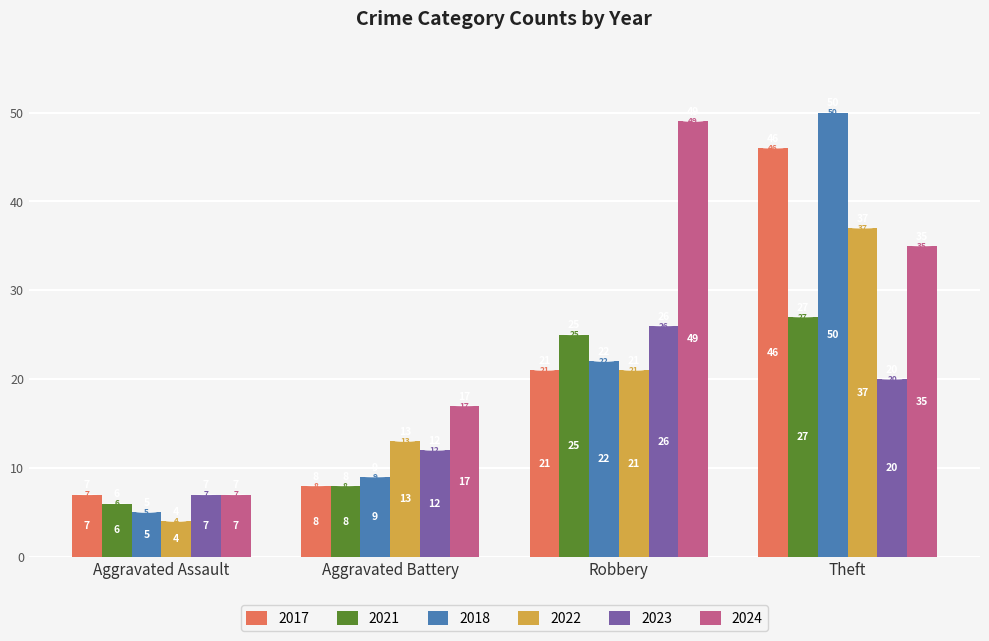

Which category has the highest value in the 2023 series?

Robbery